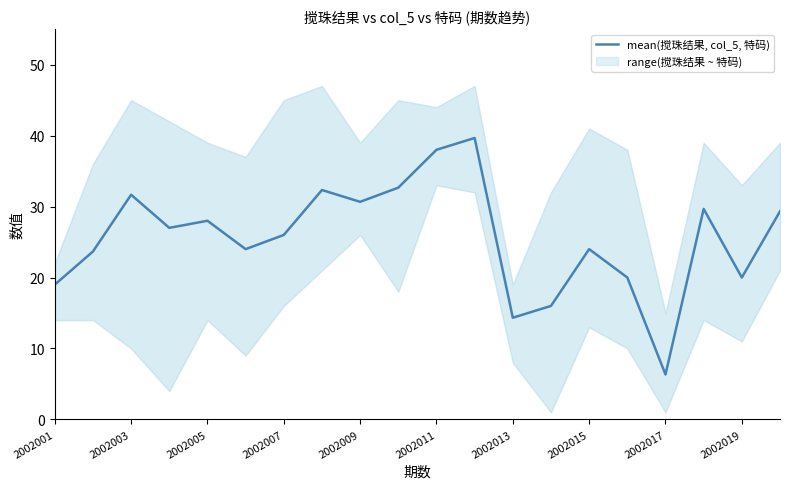

The value of mean(搅珠结果, col_5, 特码) at 2002003 is 31.7. True or false?

True